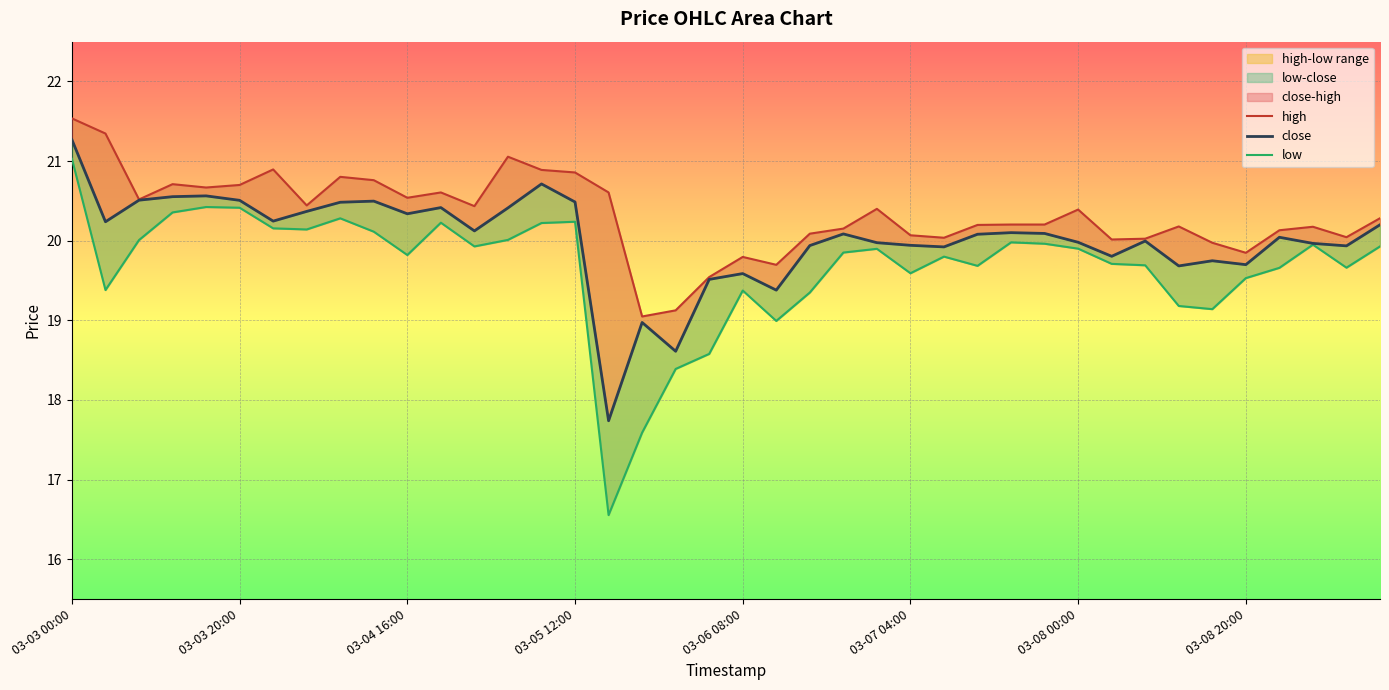

Which series changed the most between 18 and 31?

low